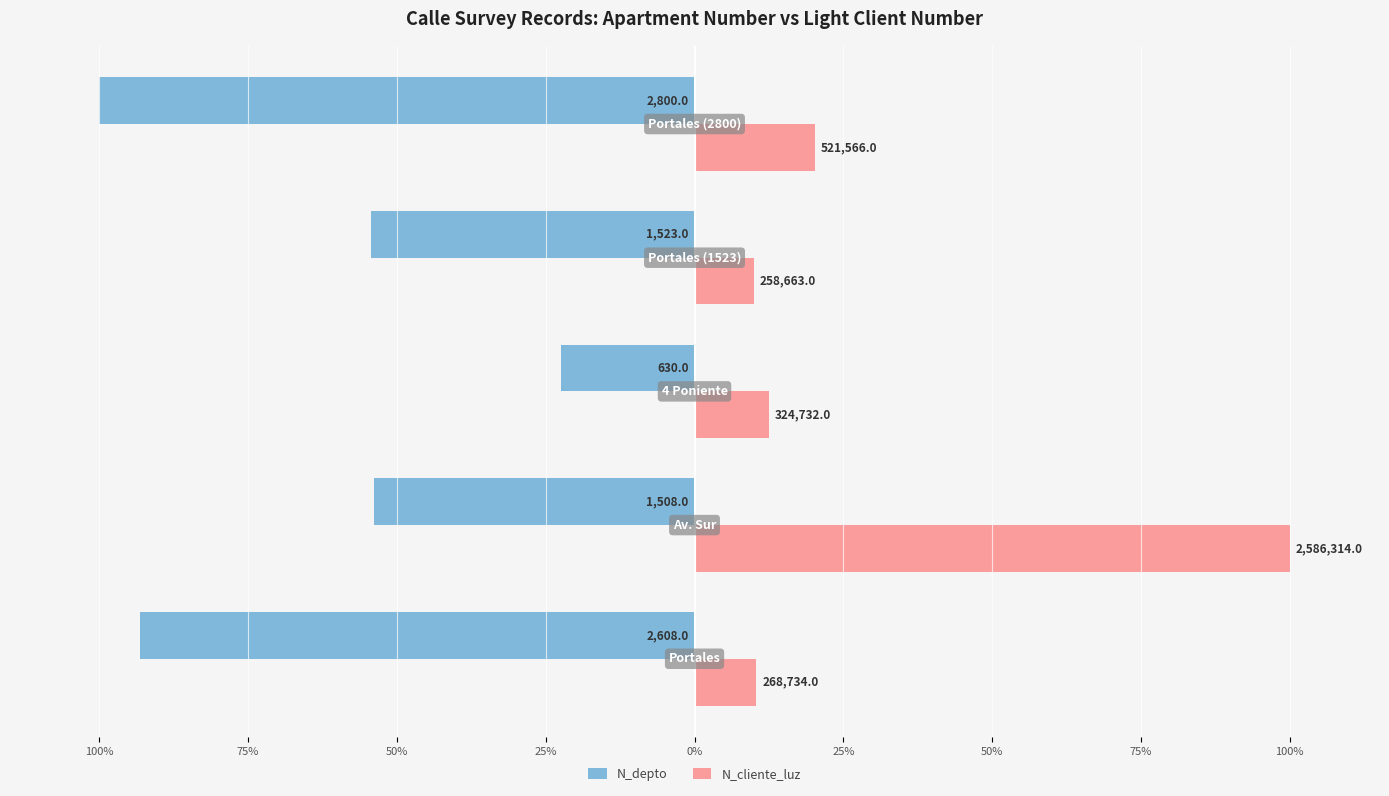

Rank the series by their maximum value, from lowest to highest.

N_depto, N_cliente_luz